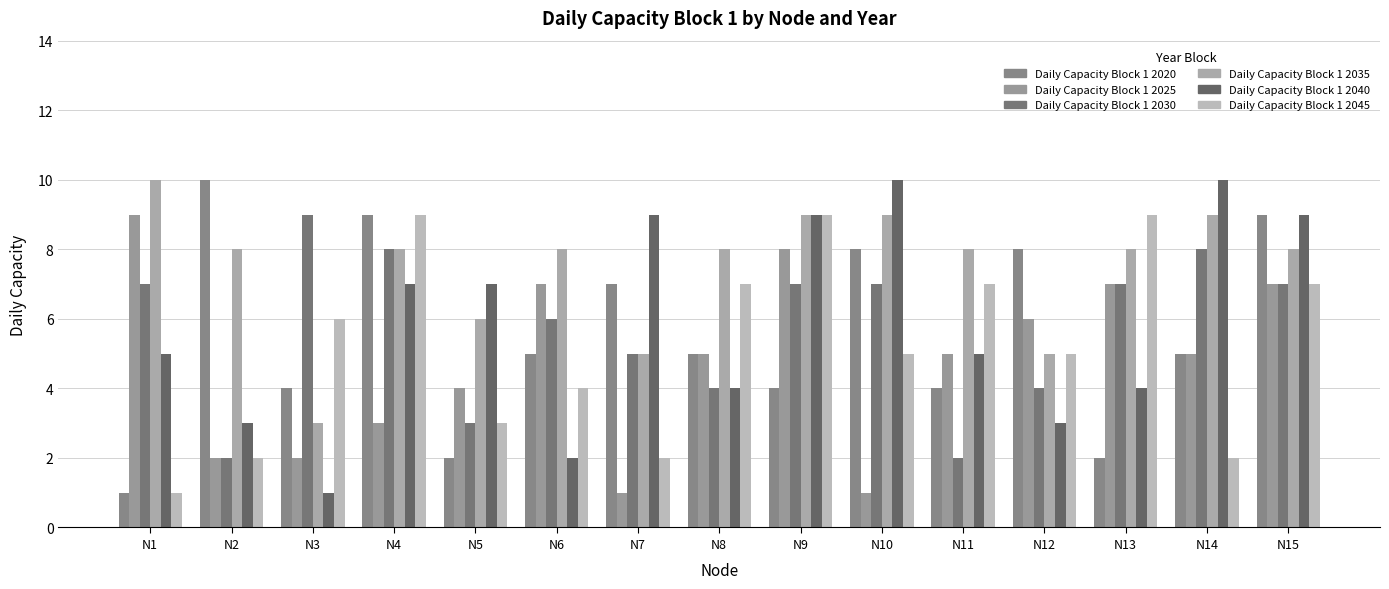

Count the number of data series in this chart.

6